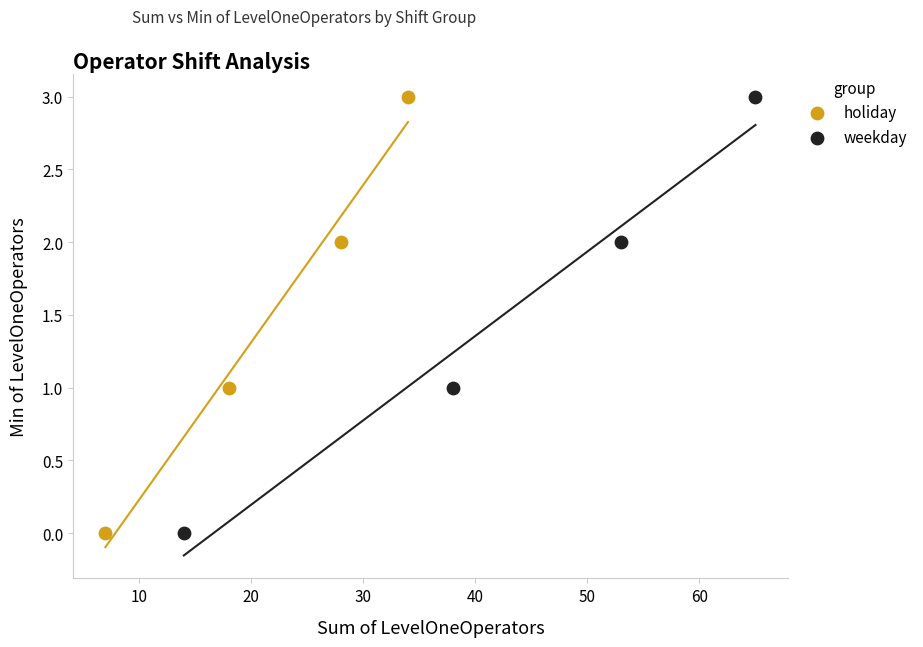

What are all the series names shown in the legend?

holiday, weekday